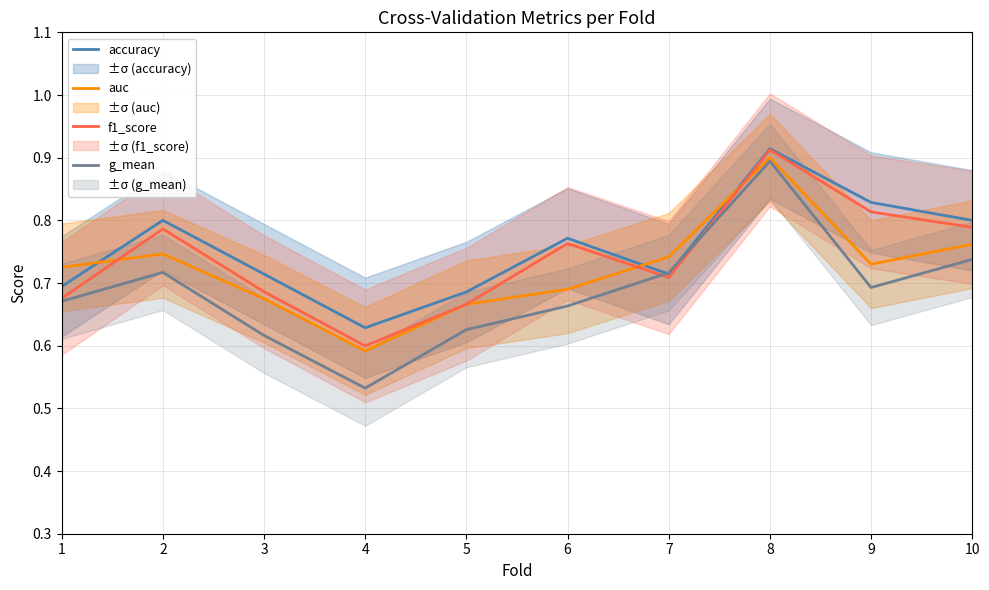

Reading right to left, what are all the values shown in this chart?

accuracy: 10=0.8	9=0.8	8=0.9	7=0.7	6=0.8	5=0.7	4=0.6	3=0.7	2=0.8	1=0.7
auc: 10=0.8	9=0.7	8=0.9	7=0.7	6=0.7	5=0.7	4=0.6	3=0.7	2=0.7	1=0.7
f1_score: 10=0.8	9=0.8	8=0.9	7=0.7	6=0.8	5=0.7	4=0.6	3=0.7	2=0.8	1=0.7
g_mean: 10=0.7	9=0.7	8=0.9	7=0.7	6=0.7	5=0.6	4=0.5	3=0.6	2=0.7	1=0.7